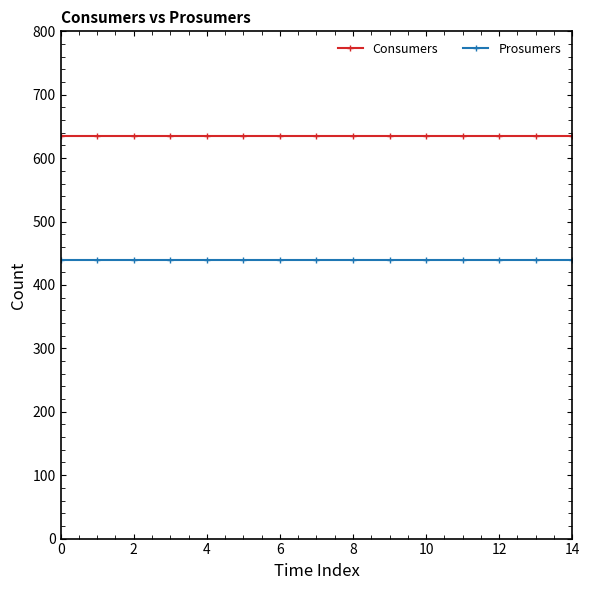

True or false: Consumers and Prosumers intersect in this chart.

False